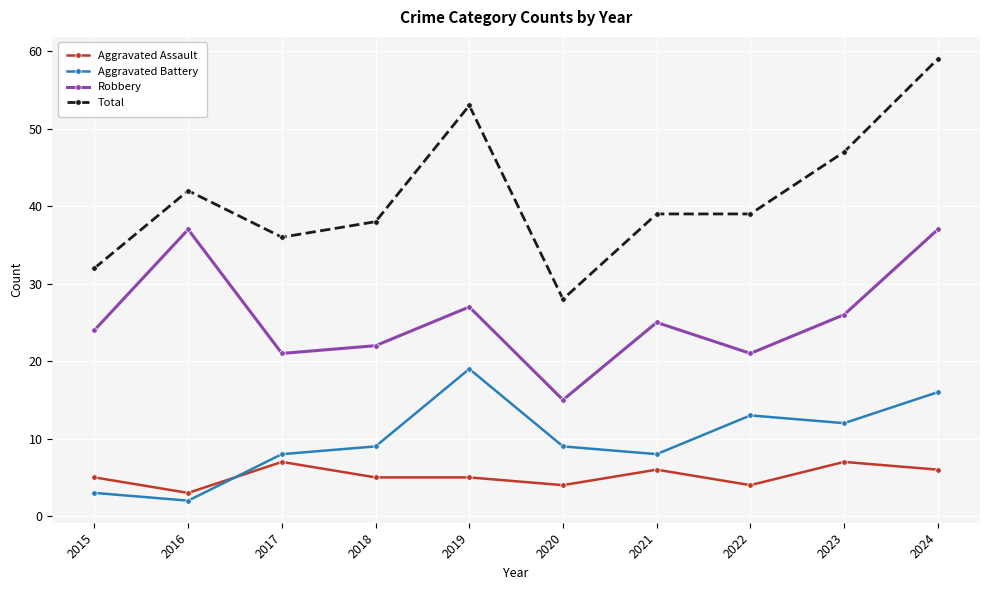

What is the average value of the Robbery series?

26